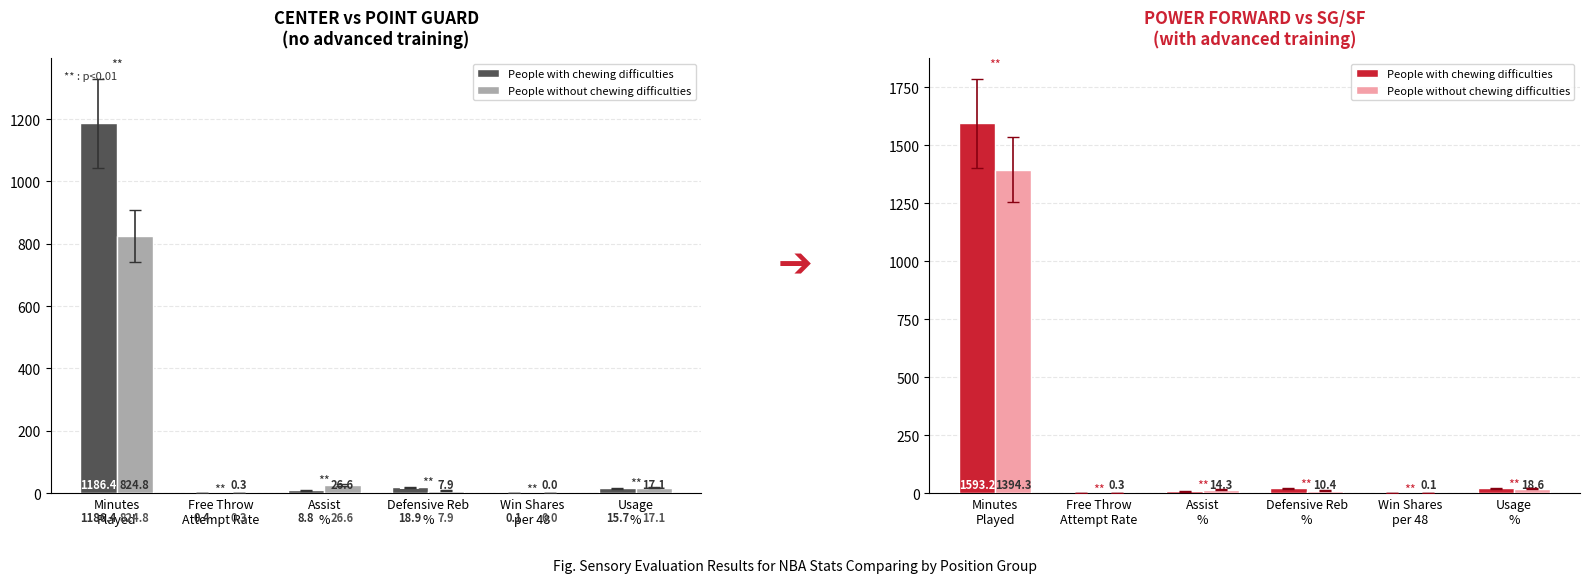

True or false: People with chewing difficulties has a value of 7.8 at Assist
%.

True